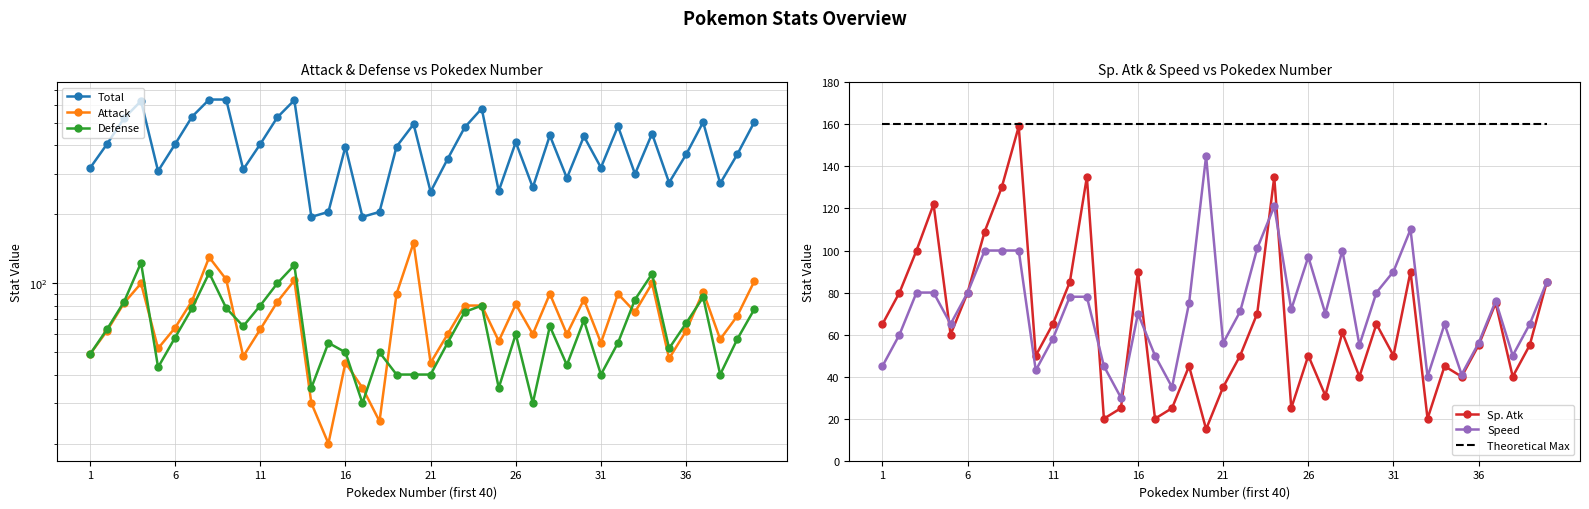

What is the average value of the Total series?

399